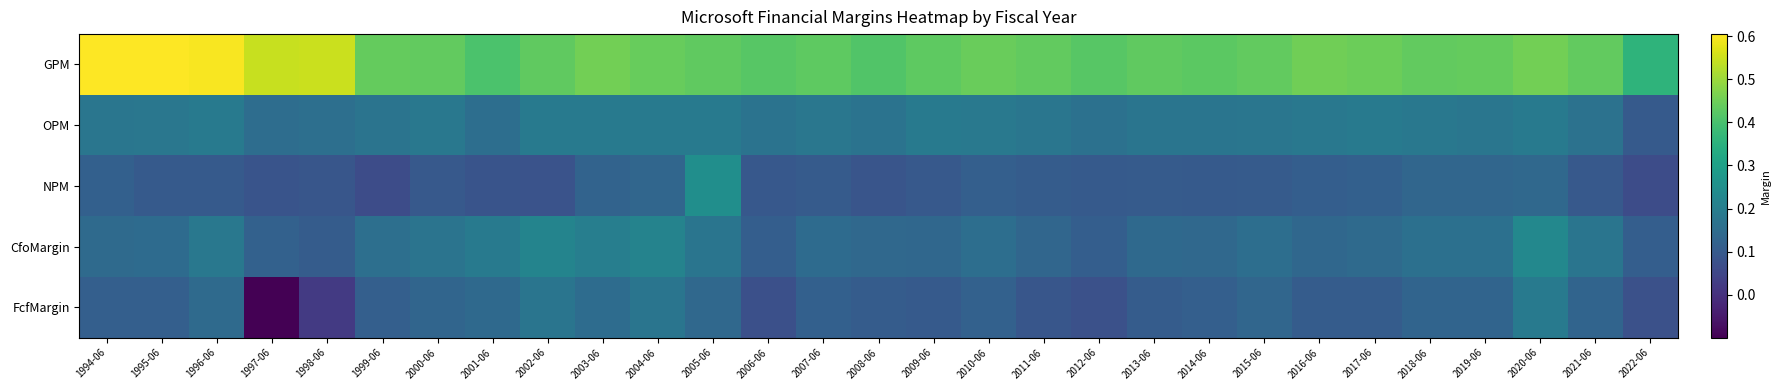

Between 2009-06 and 2007-06, which is larger?

2007-06